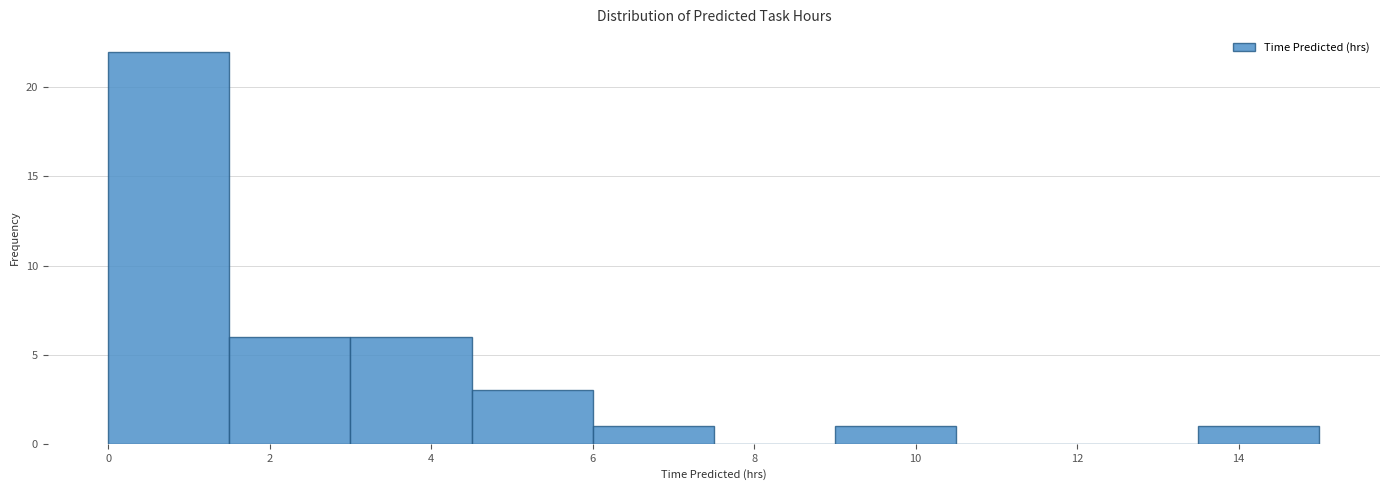

Reading left to right, transcribe this chart: for each bar, give the range it covers on the x-axis and its height. Neither the bar edges nor the heights are printed on the chart, so give them approximately, as read against the axes.

0.0 to 1.5: 22
1.5 to 3.0: 6
3.0 to 4.5: 6
4.5 to 6.0: 3
6.0 to 7.5: 1
7.5 to 9.0: 0
9.0 to 10.5: 1
10.5 to 12.0: 0
12.0 to 13.5: 0
13.5 to 15.0: 1